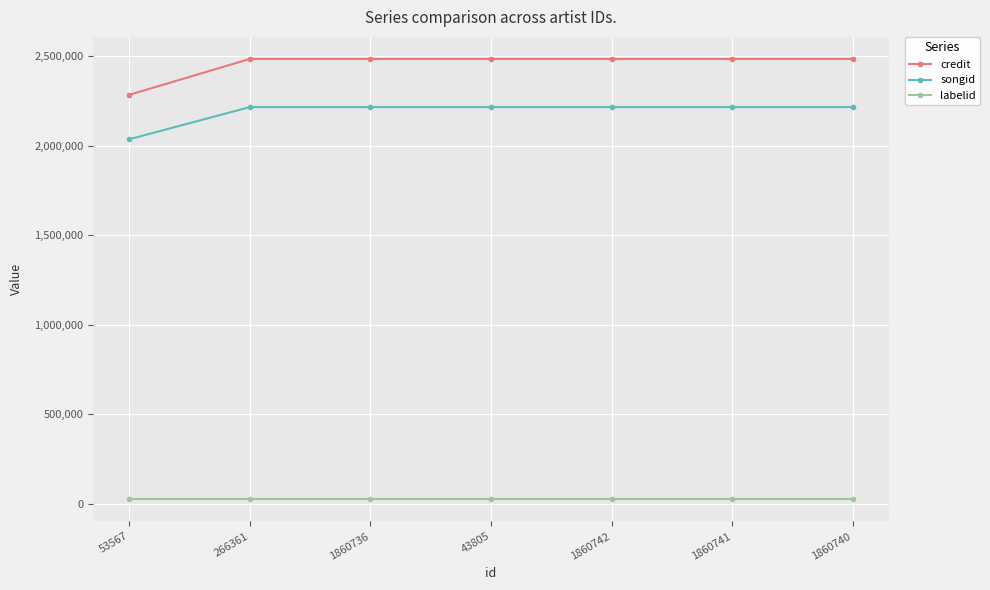

What is the approximate value of credit at 266361?

2485631